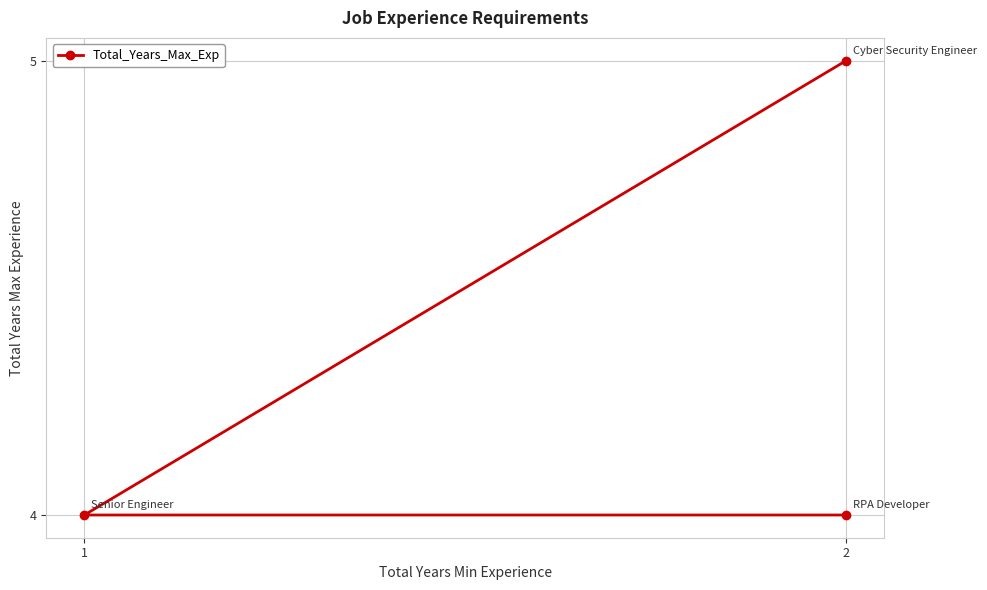

Between 1 and 2, which is larger?

2